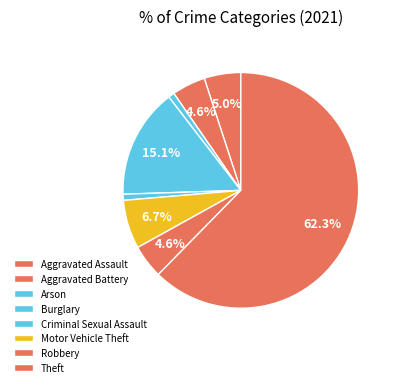

Which slice is the smallest?

Arson